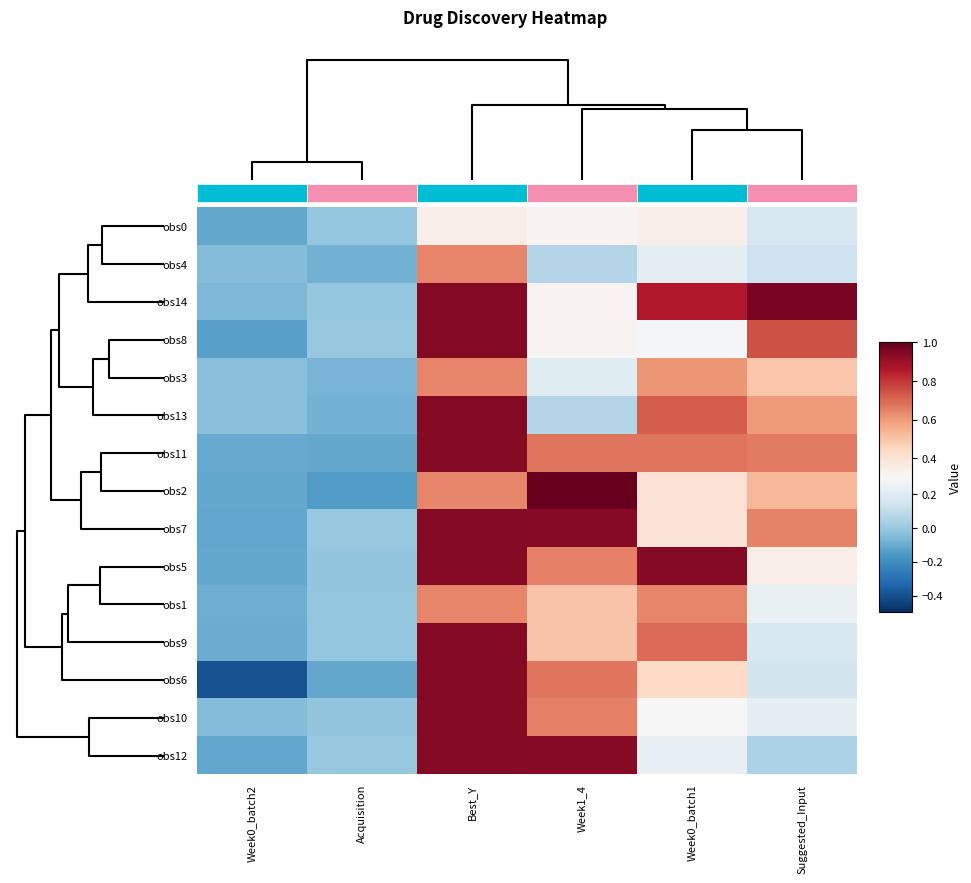

What is the difference between the maximum and minimum values in the obs12 series?

1.1